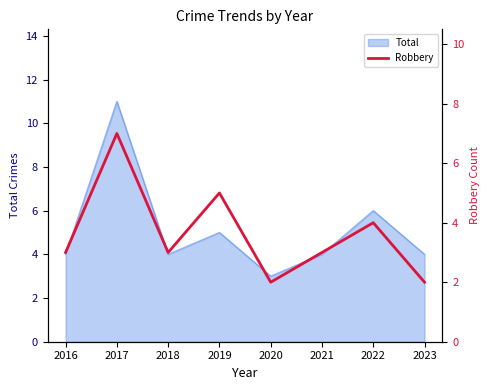

What is the smallest value displayed?

2